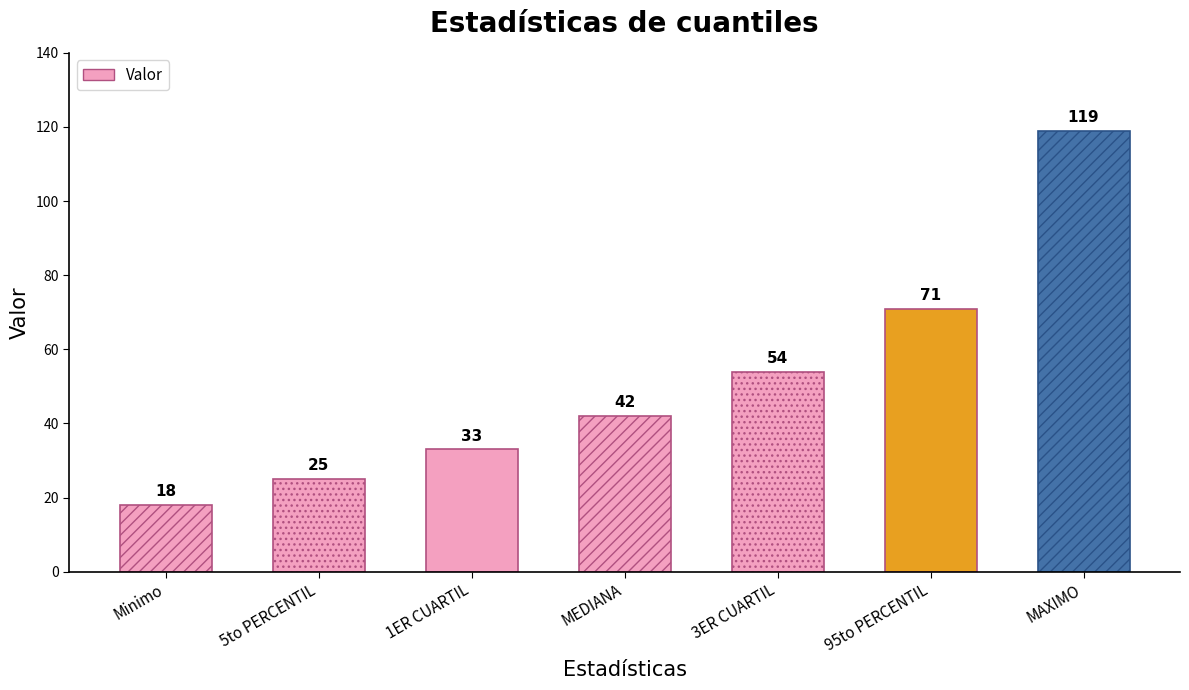

The value at Minimo is 29. True or false?

False